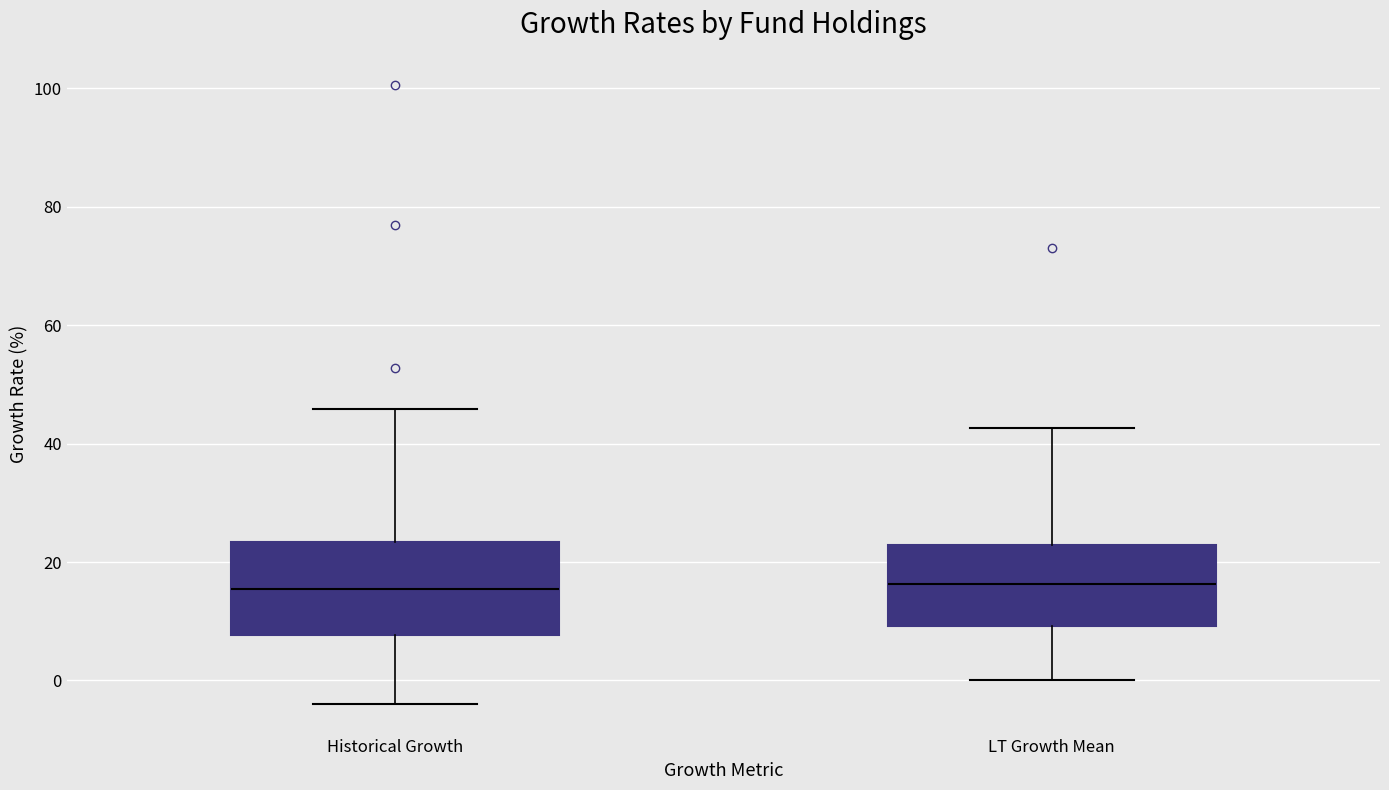

Where does the upper whisker of the box for Historical Growth end on the y-axis? The values are not printed on the chart, so give them approximately, as read against the axis.

46